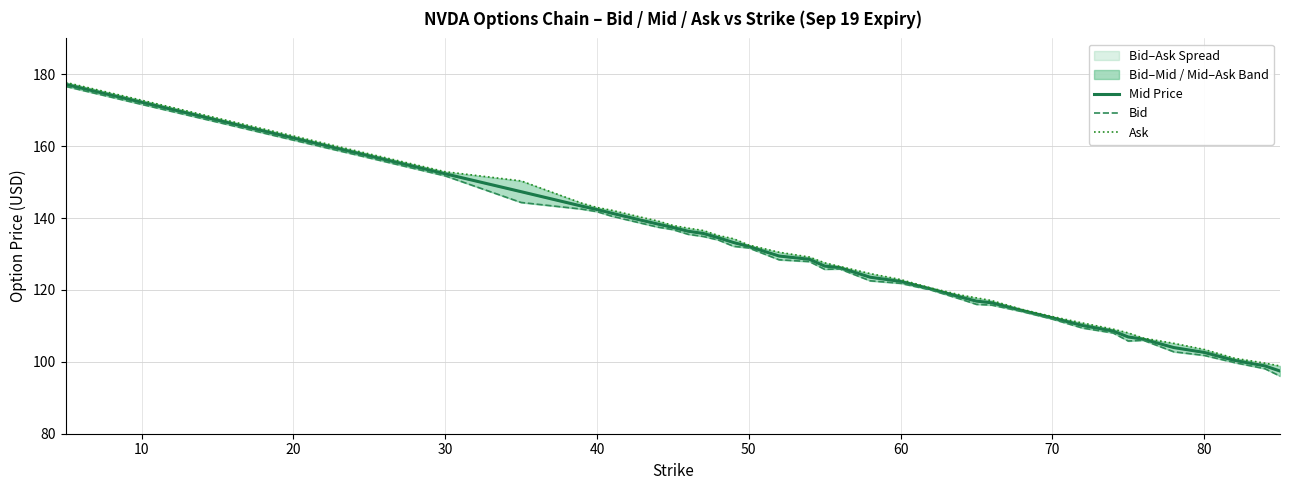

Which series has the largest range (max minus min)?

Bid